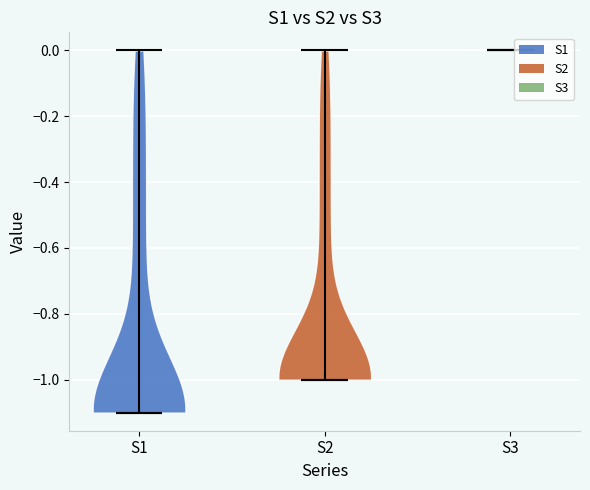

Where does the median line of the violin for S2 sit on the y-axis? The values are not printed on the chart, so give them approximately, as read against the axis.

-1.0